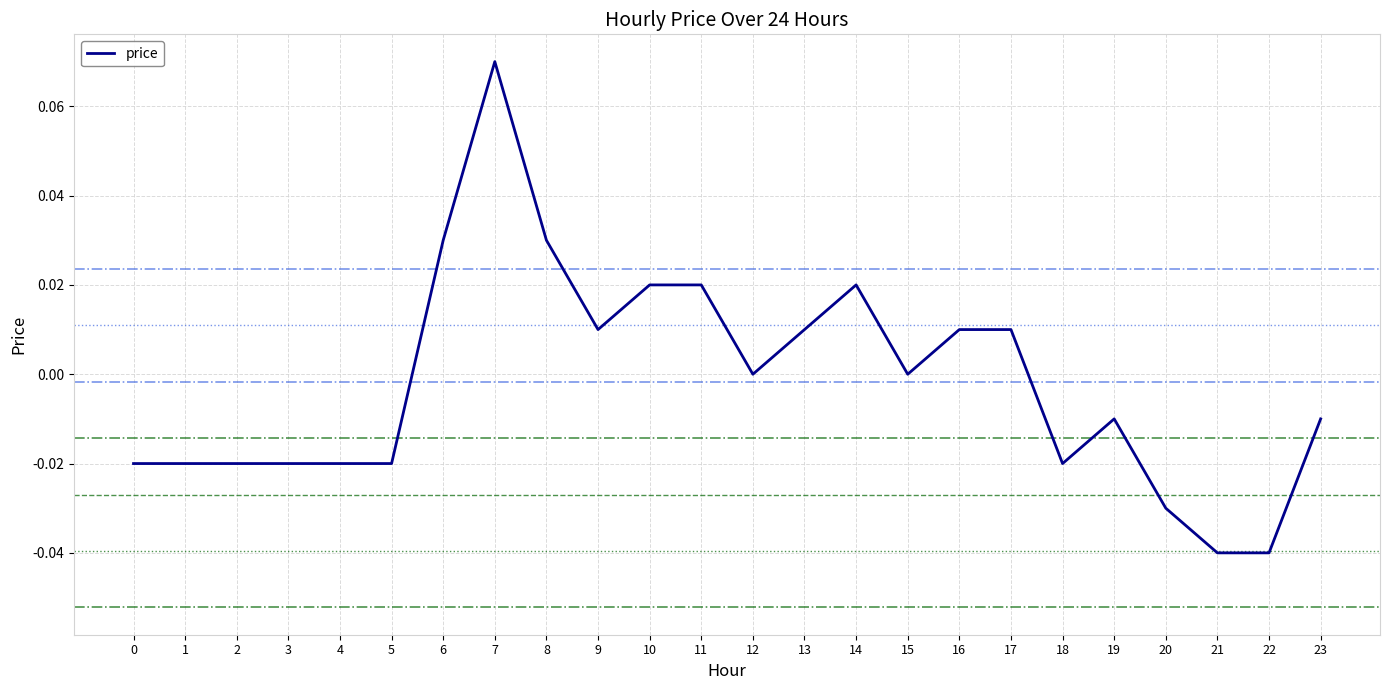

Which label corresponds to the largest value in the chart?

7